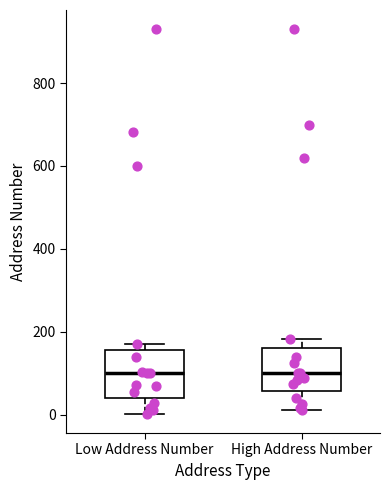

Reading left to right, read every box against the y-axis: the position of its median line, the range the box covers, and the ends of its whiskers. The values are not printed on the chart, so give them approximately, as read against the axis.

Low Address Number: median 100, box 40 to 160, whiskers 0 to 180
High Address Number: median 100, box 60 to 160, whiskers 20 to 180